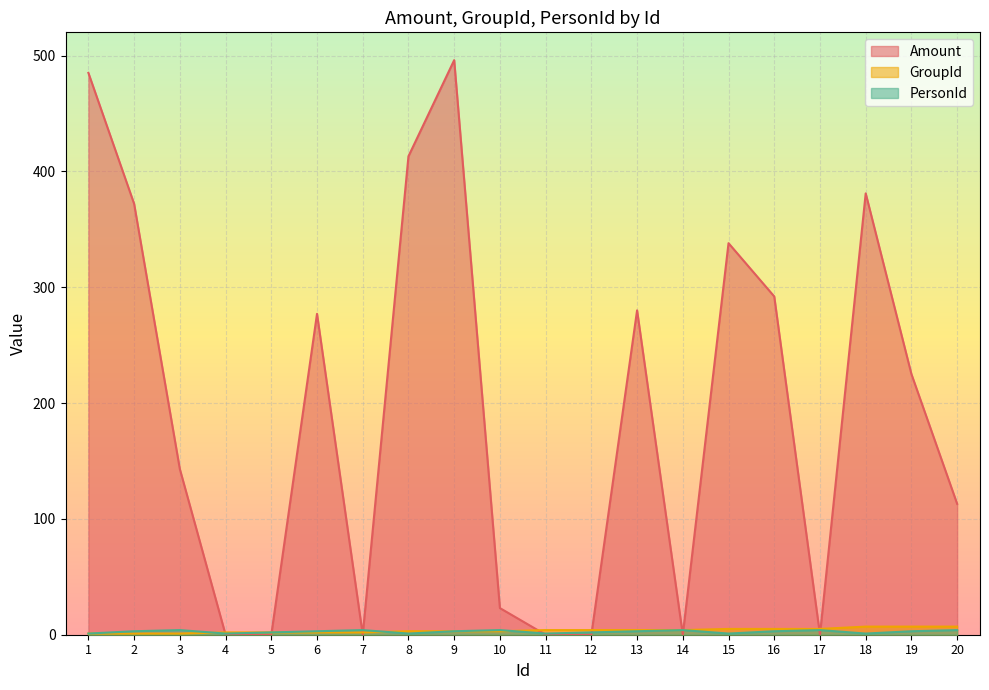

What is the difference between the maximum and minimum values in the GroupId series?

6